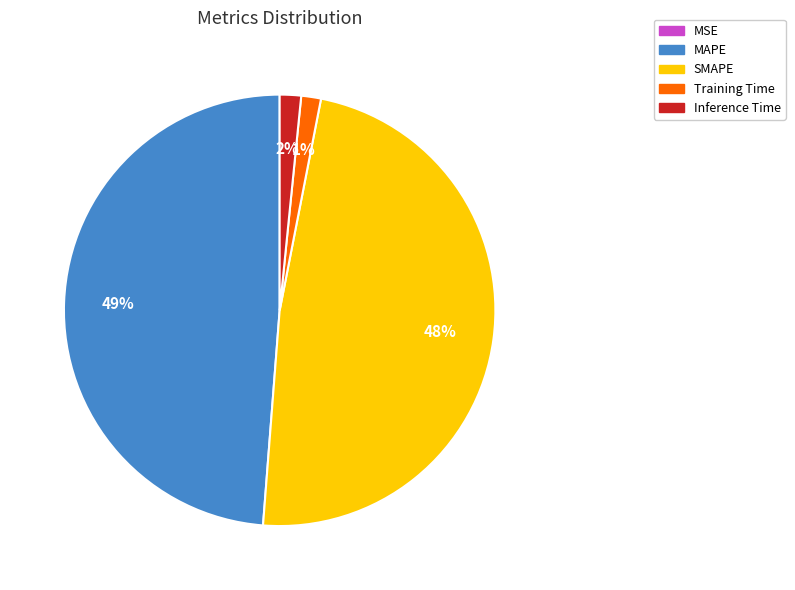

To the nearest percent, what is the combined percentage of Training Time and Inference Time?

3%